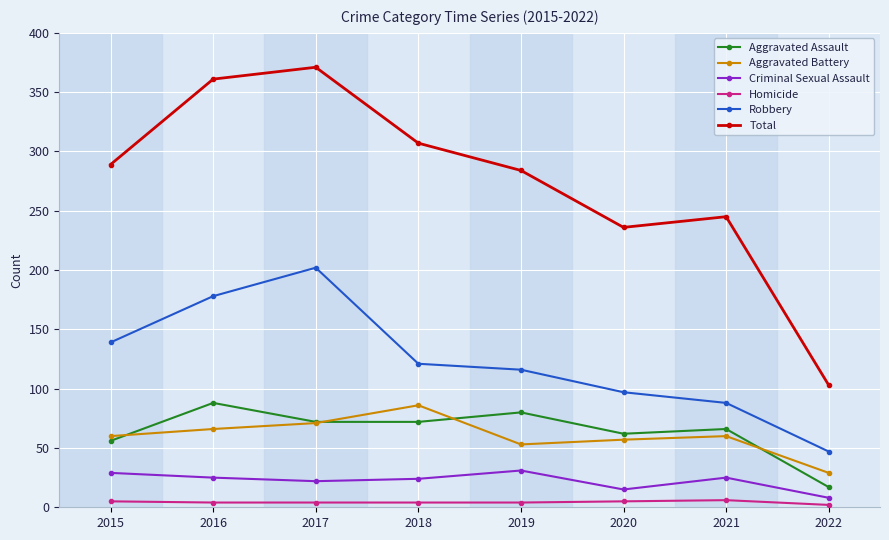

At which label does Robbery first exceed 121?

2015